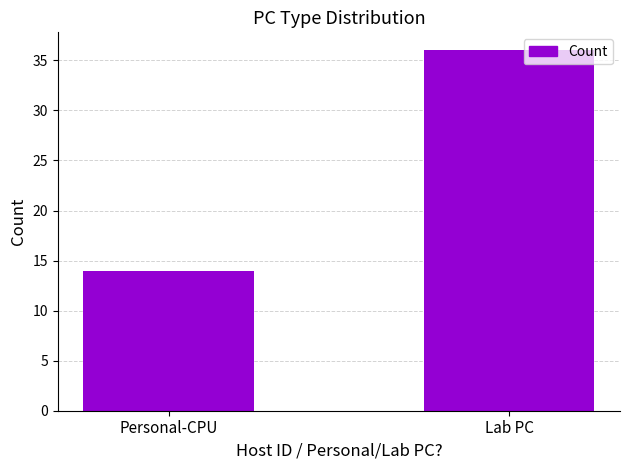

Does the chart contain stacked bars?

No